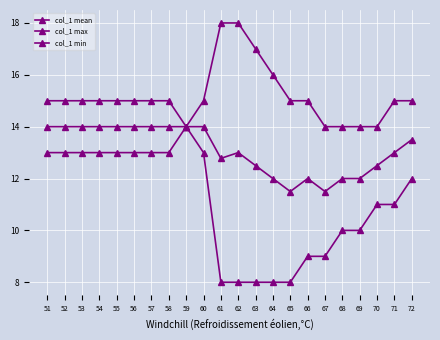

List the series in order of their overall mean, lowest first.

col_1 min, col_1 mean, col_1 max